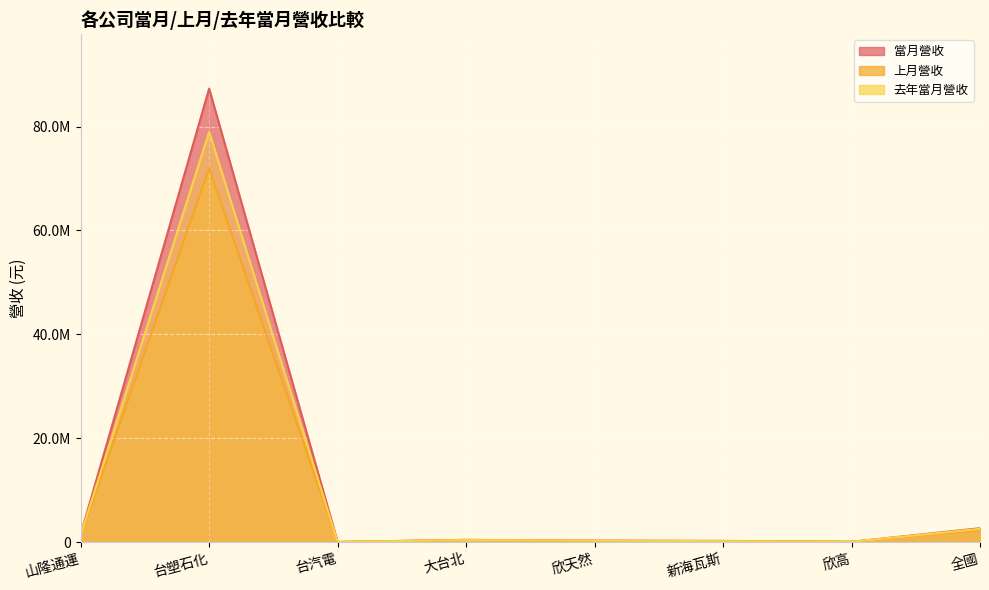

Which series has the widest spread of values?

當月營收